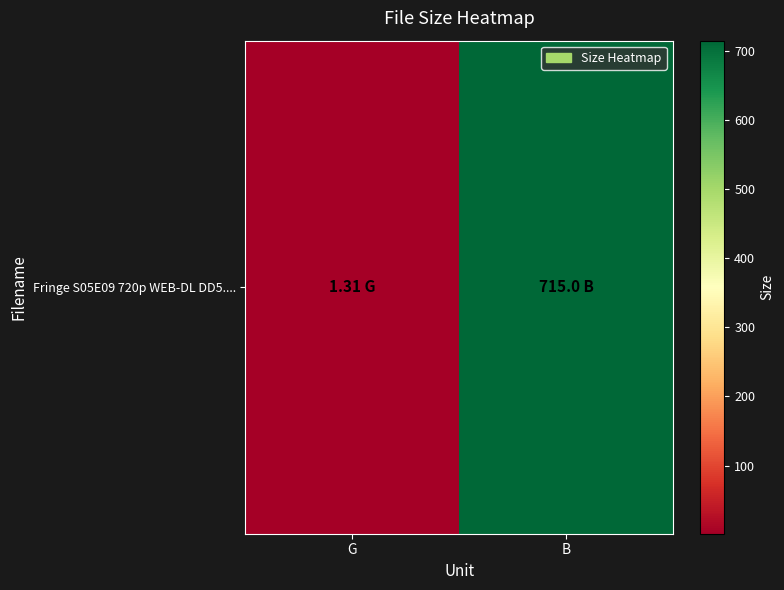

What is the change in value from G to B?

+713.7